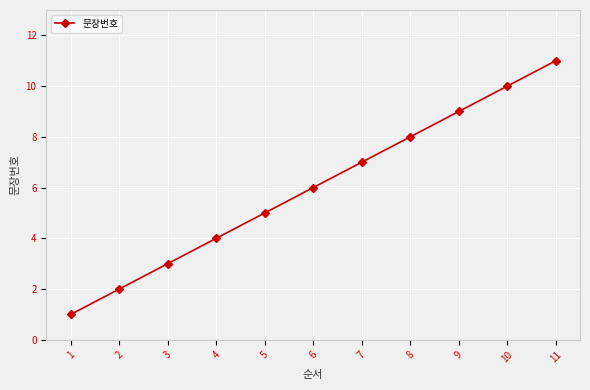

The value at 7 is 7. True or false?

True